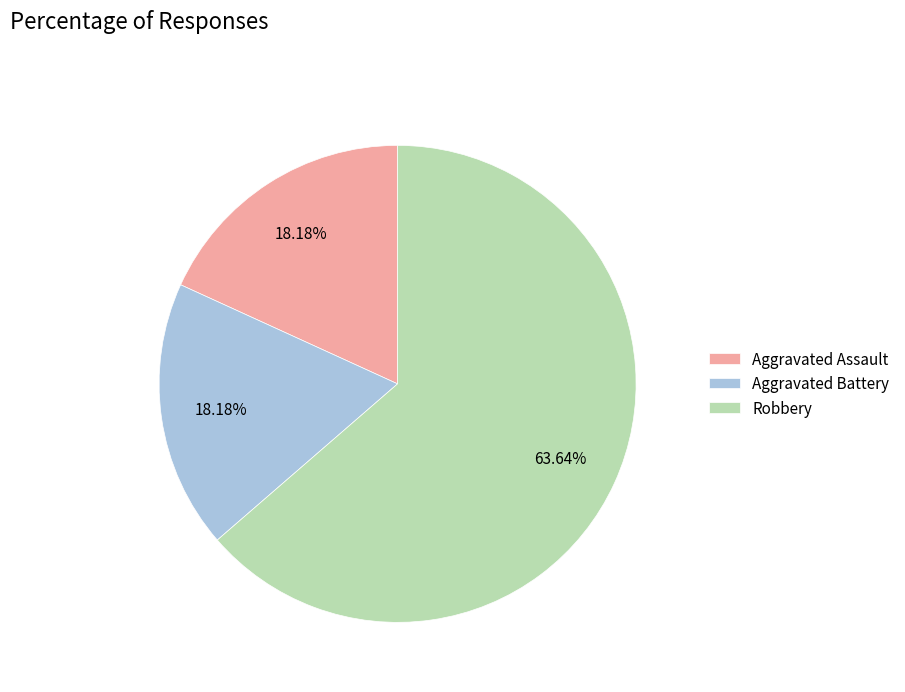

Is it true that Aggravated Battery is 9% of the pie?

False